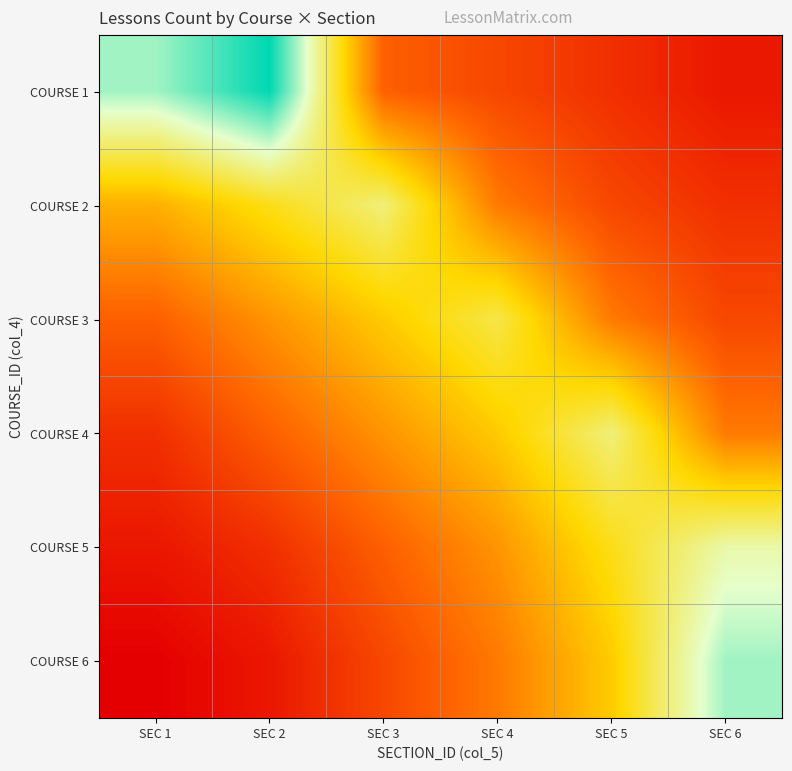

Which series changed the most between SEC 3 and SEC 6?

COURSE 6